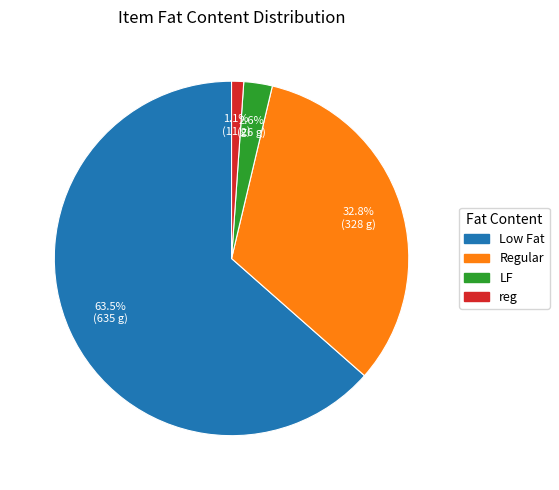

Rank the categories by value from highest to lowest.

Low Fat, Regular, LF, reg